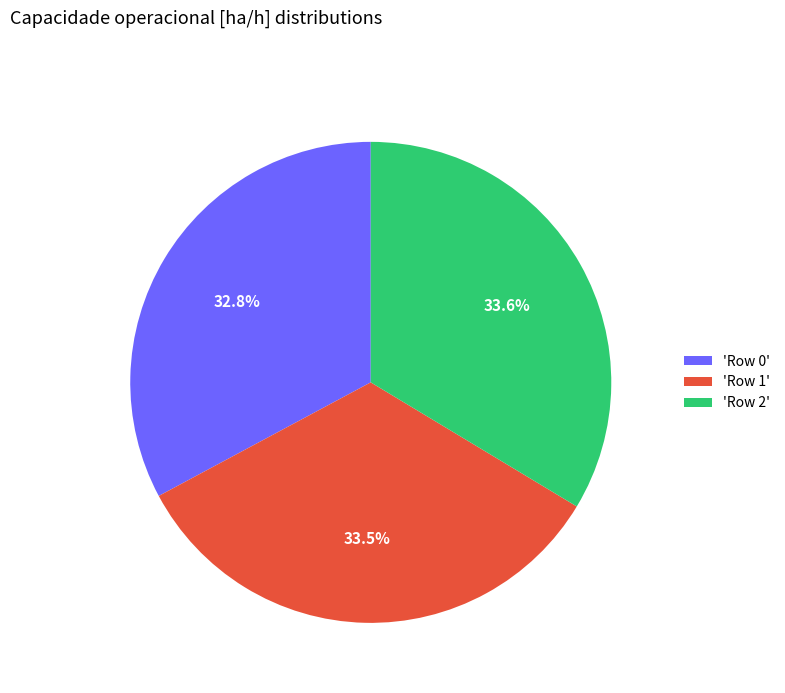

What is the smallest slice in the pie chart?

'Row 0'